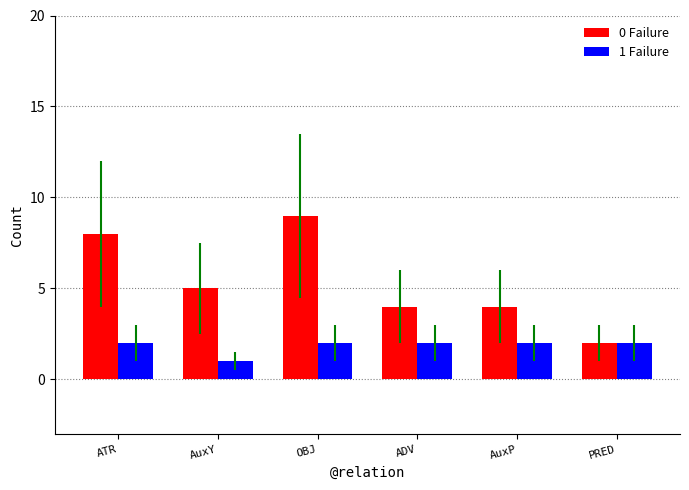

Reading left to right, list all the values displayed in this chart.

0 Failure: 8	5	9	4	4	2
1 Failure: 2	1	2	2	2	2